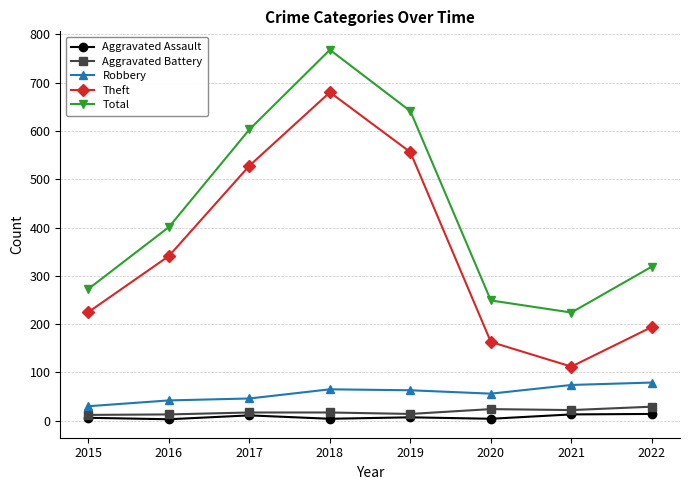

Which series changed the most between 2019 and 2022?

Theft